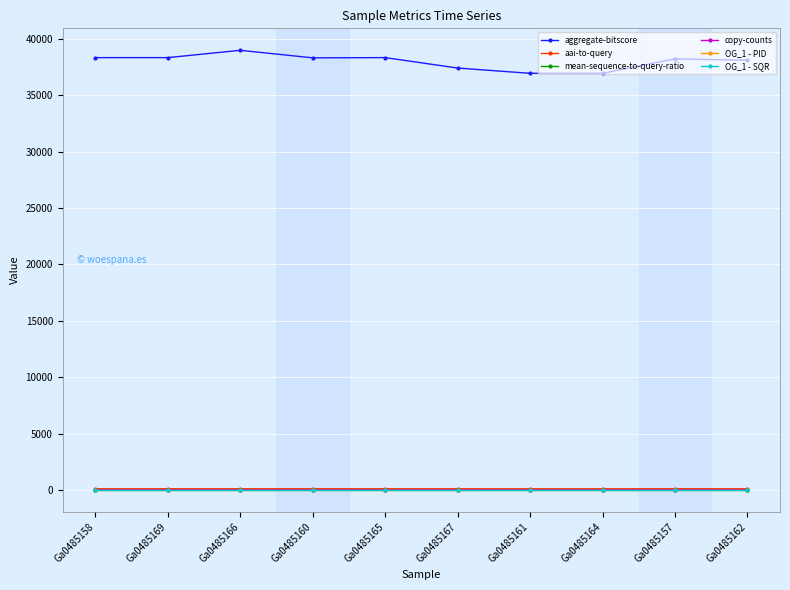

Between Ga0485157 and Ga0485162, which series saw the biggest shift?

aggregate-bitscore